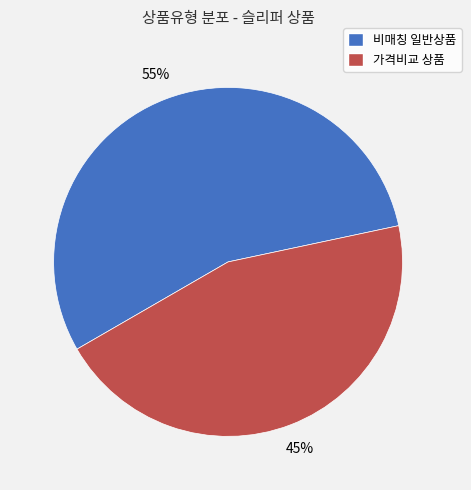

Which category has the smallest portion of the pie?

가격비교 상품